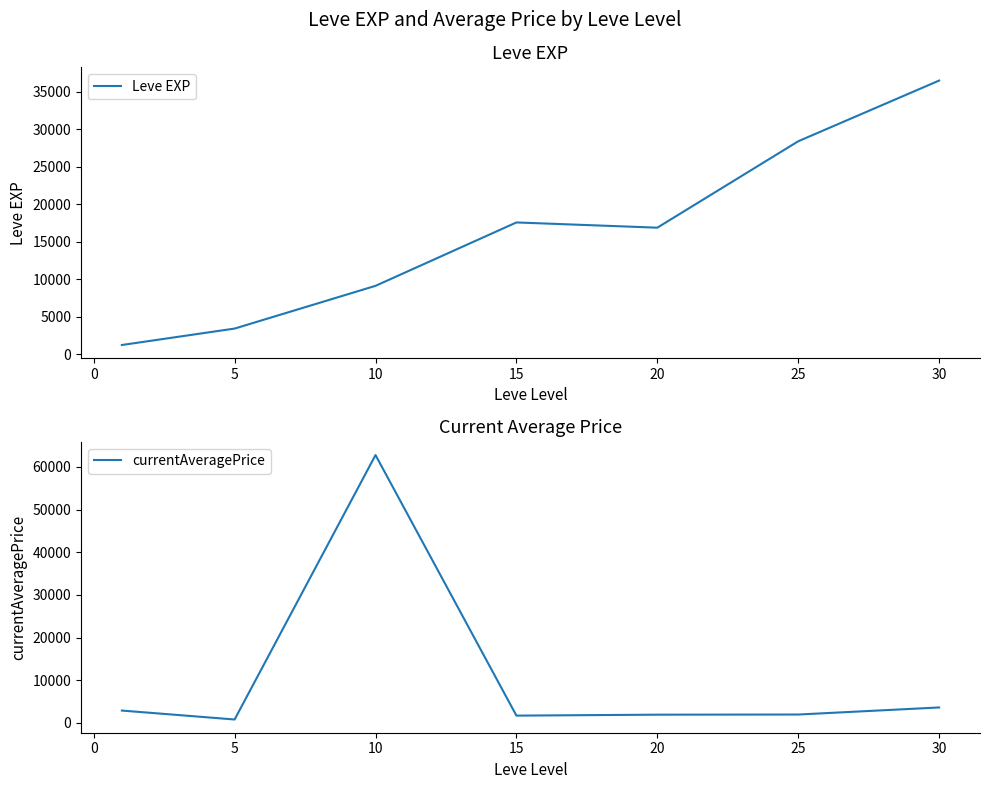

What is the lowest value of the Leve EXP series?

1213.3